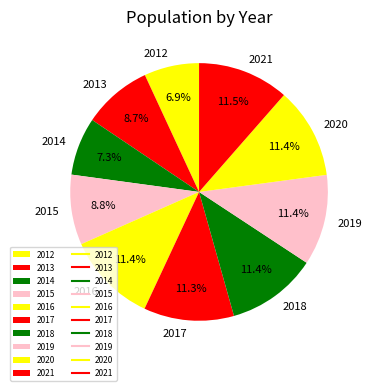

How many slices are in this pie chart?

10